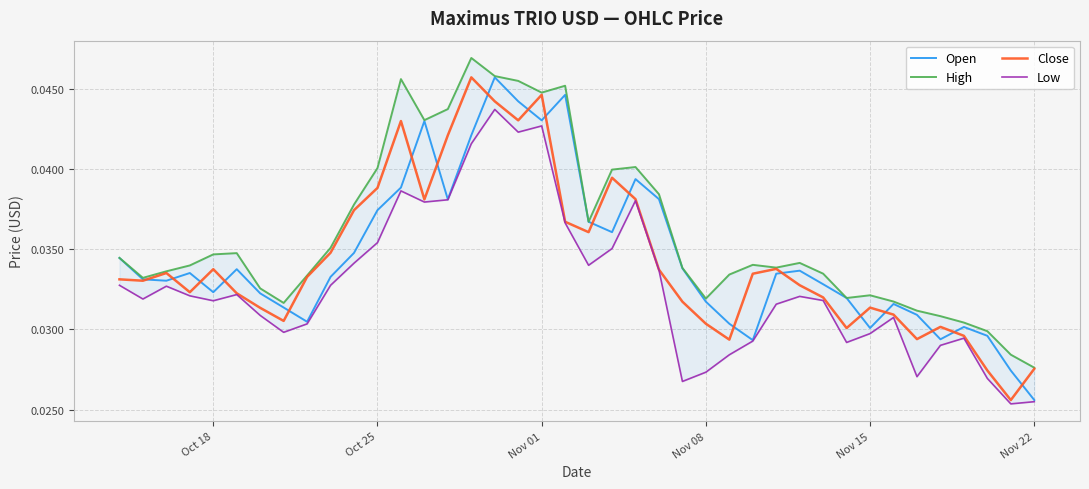

At which label is Open closest to 0?

Nov 22